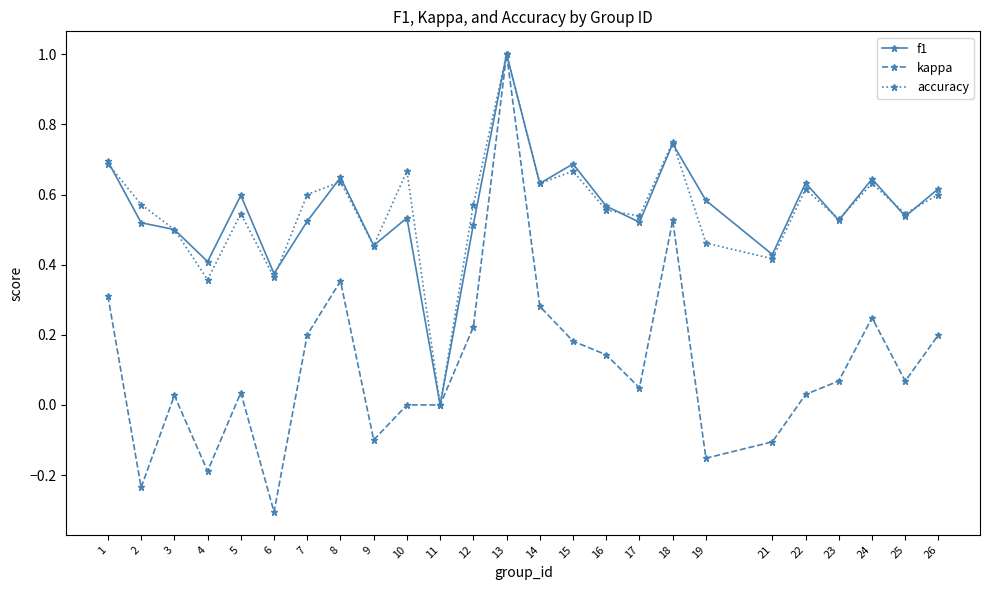

Is the value of kappa at 14 greater than the value of accuracy at 1?

No